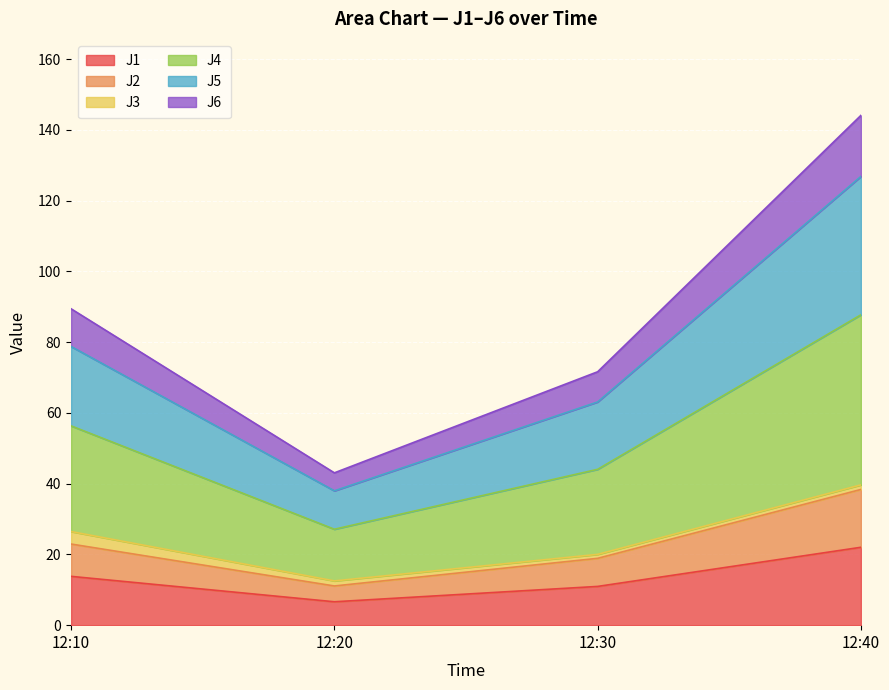

How many data points in J1 are above 13?

2